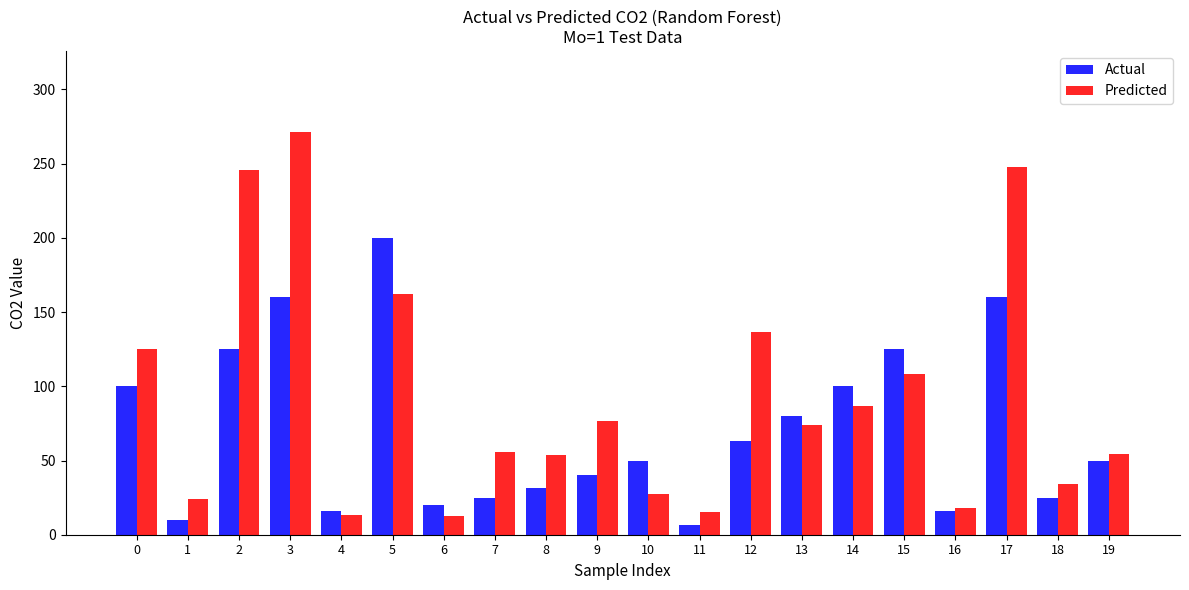

What is the sum of the Actual values at 14 and 5?

300.0